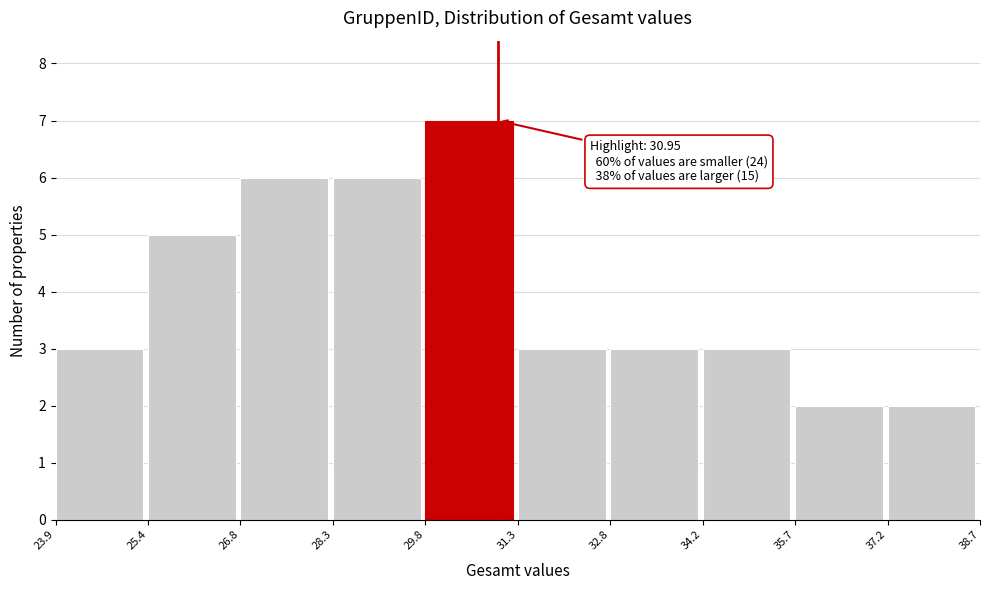

Over which range of the x-axis is the bar tallest?

29.8 to 31.3